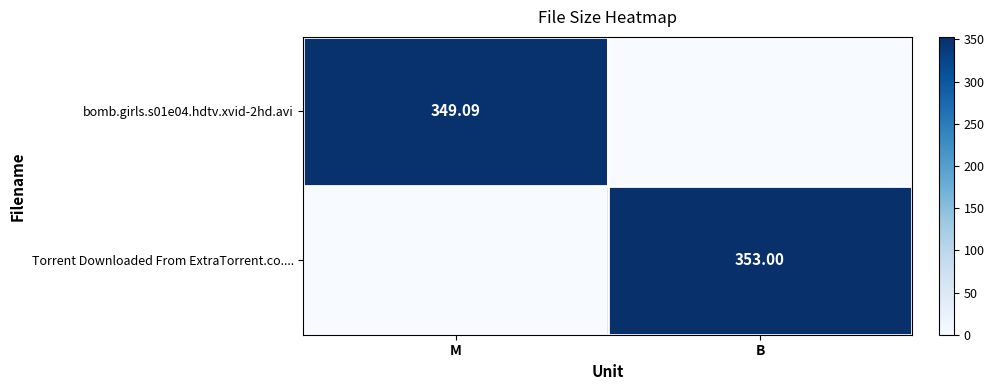

The value of bomb.girls.s01e04.hdtv.xvid-2hd.avi at M is 349.1. True or false?

True